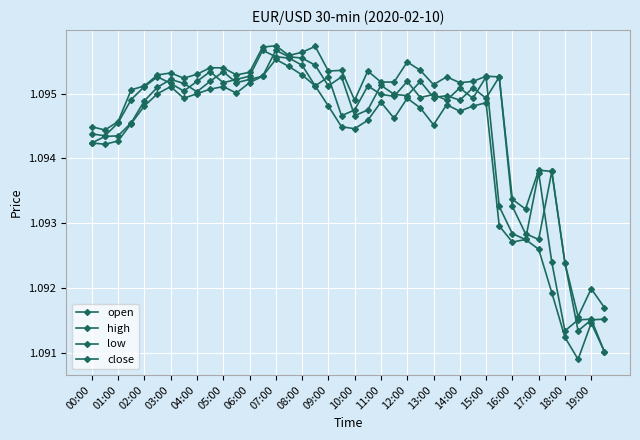

What is the sum of all low values?

43.8